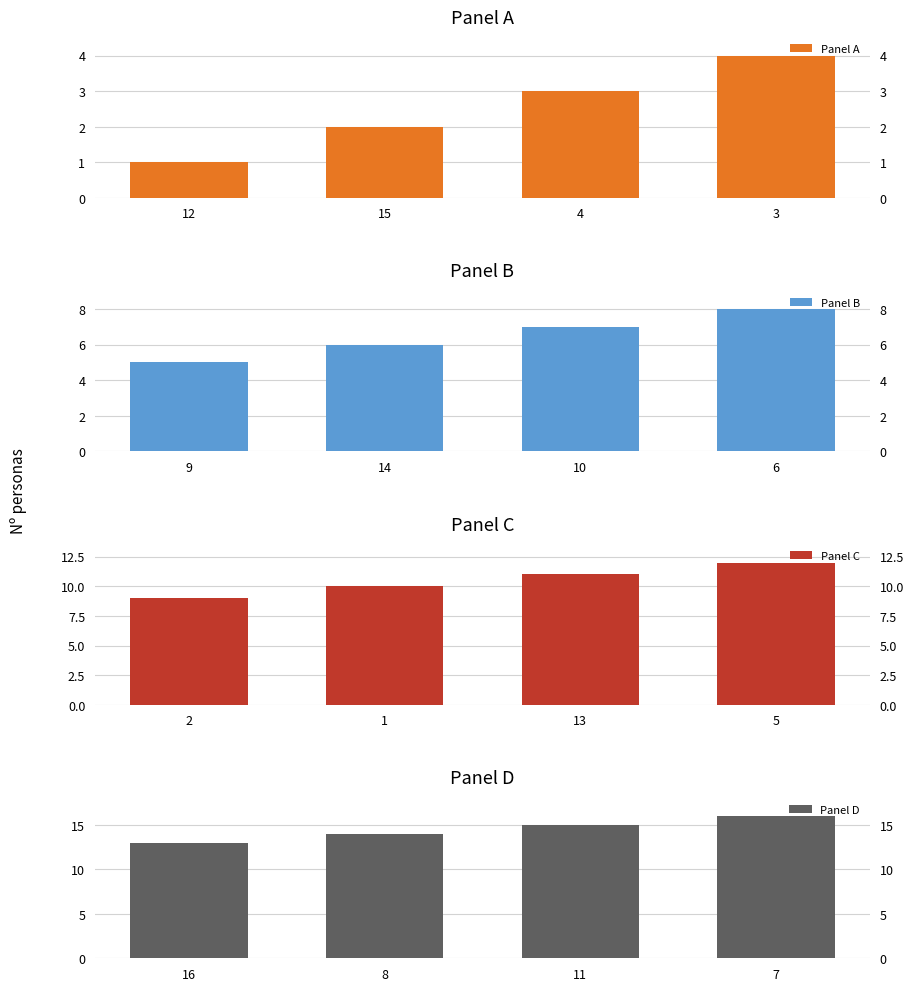

How many groups of bars are there?

4